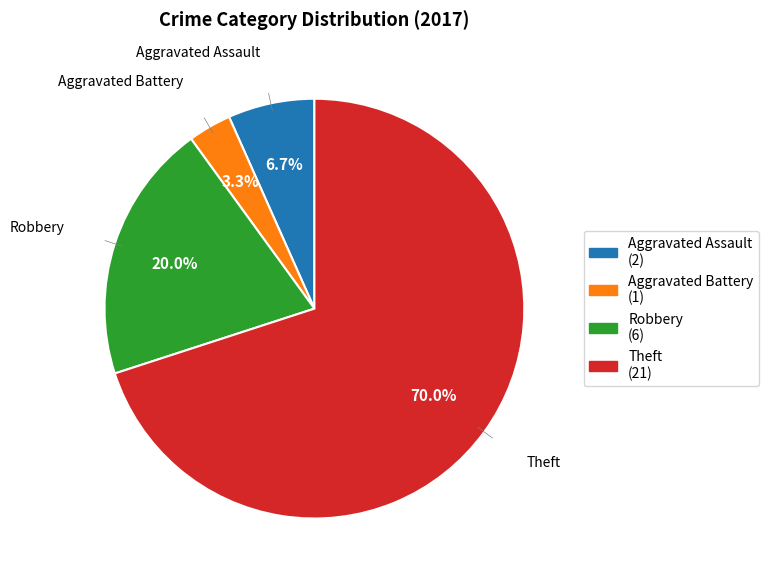

What is the smallest slice in the pie chart?

Aggravated Battery